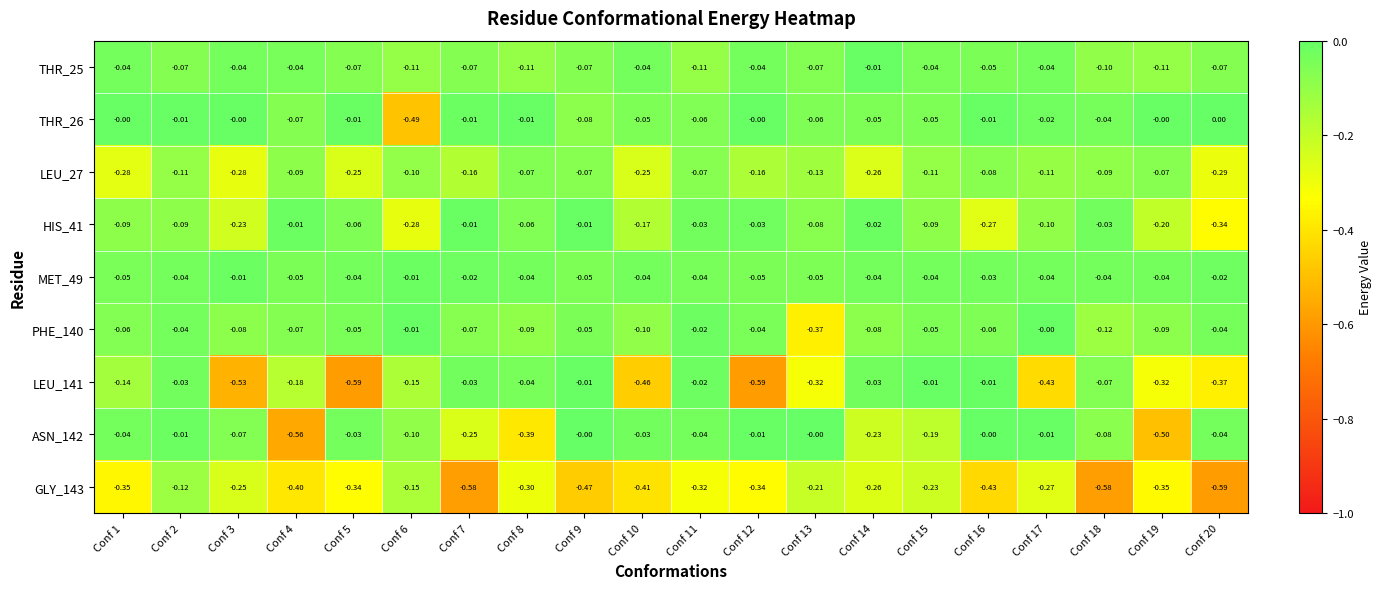

How many values in ASN_142 are below zero?

17